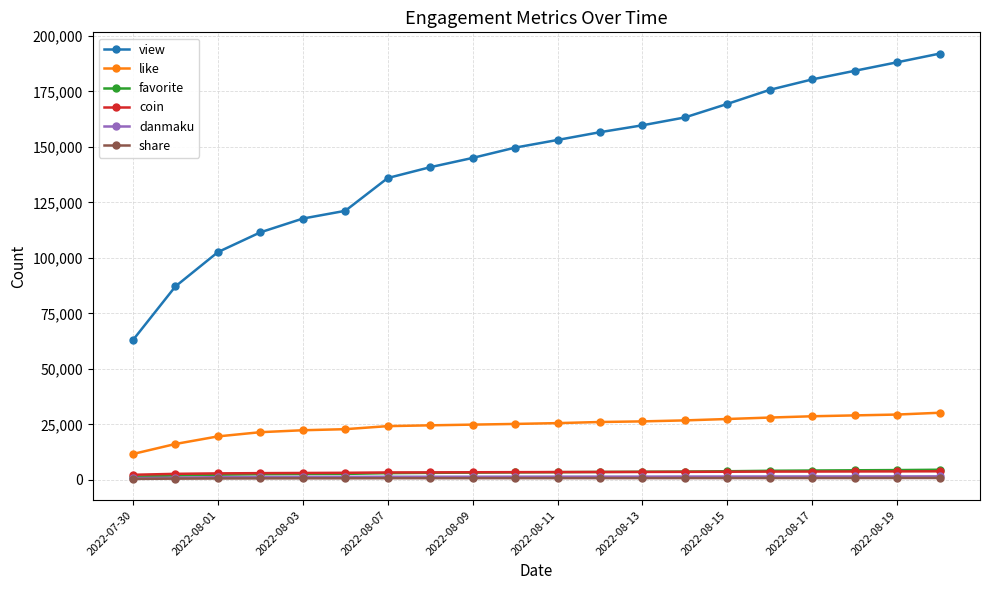

Which series has the largest range (max minus min)?

view